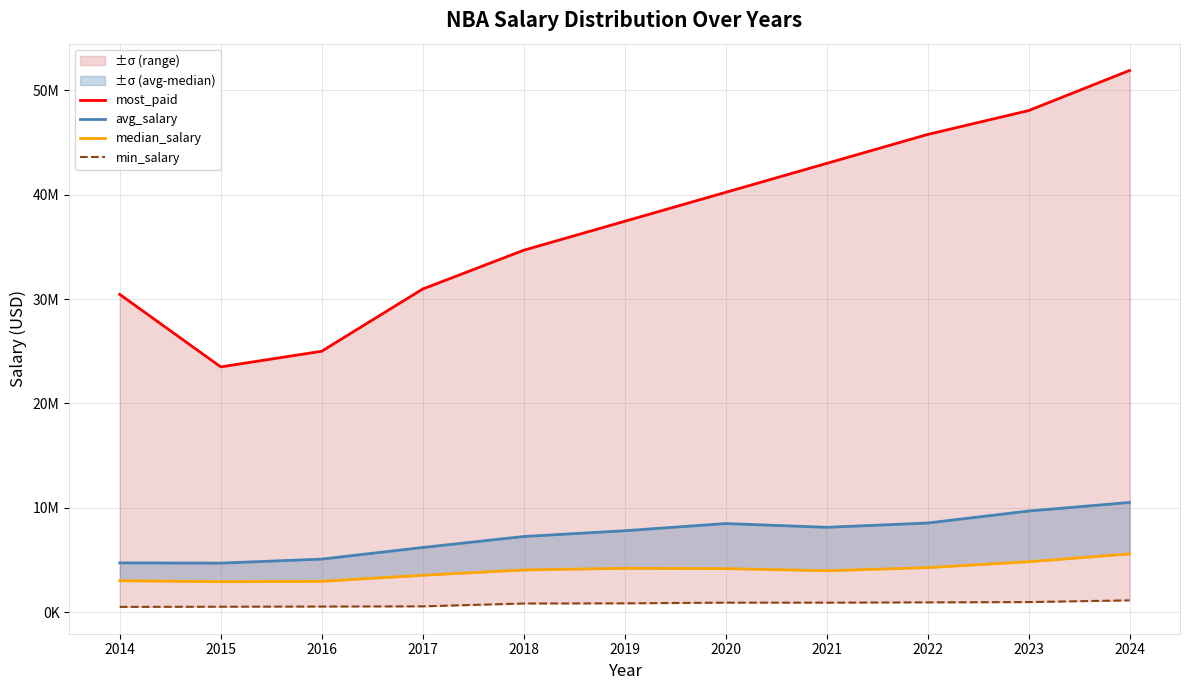

What is the difference between the median_salary values at 2015 and 2022?

1344024.5